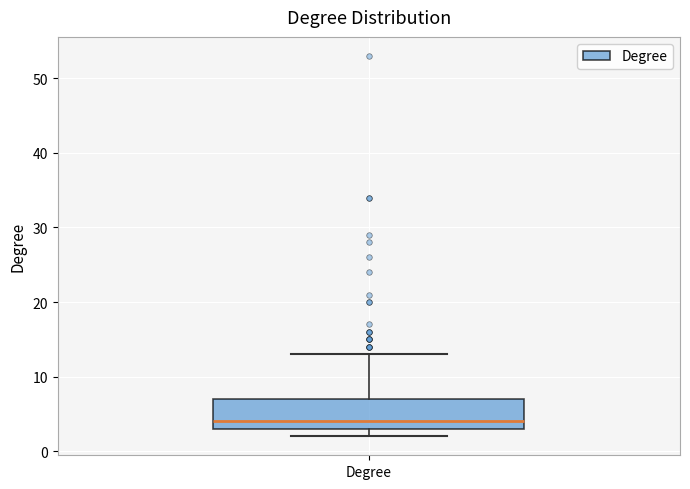

Read this box plot against the y-axis: the position of the median line, the range covered by the box, and the ends of both whiskers. The values are not printed on the chart, so give them approximately, as read against the axis.

median 4, box 3 to 7, whiskers 2 to 13